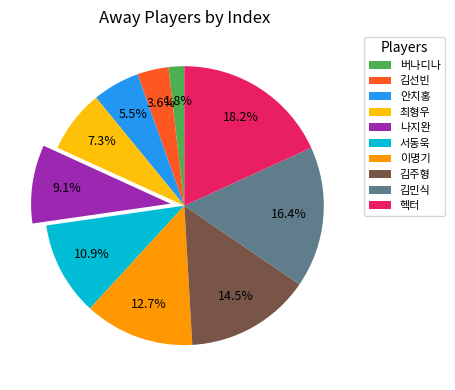

What is the smallest slice in the pie chart?

버나디나